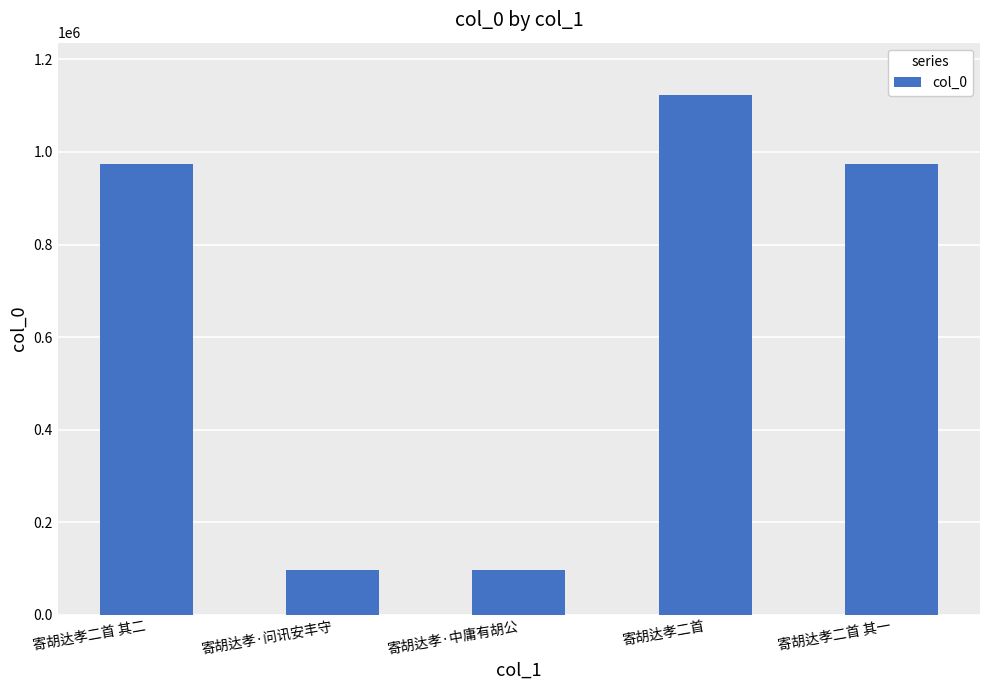

Read the value at 寄胡达孝·中庸有胡公.

96304